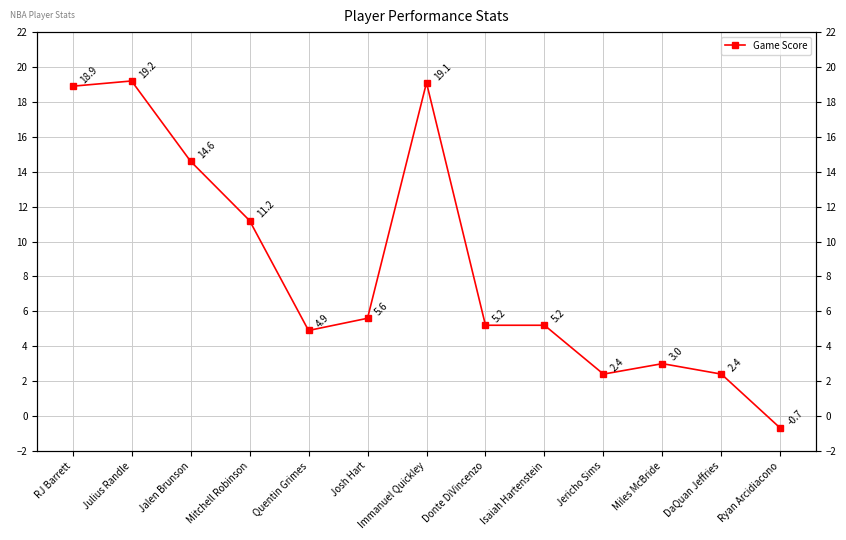

True or false: the data shows 5.2 at Donte DiVincenzo.

True